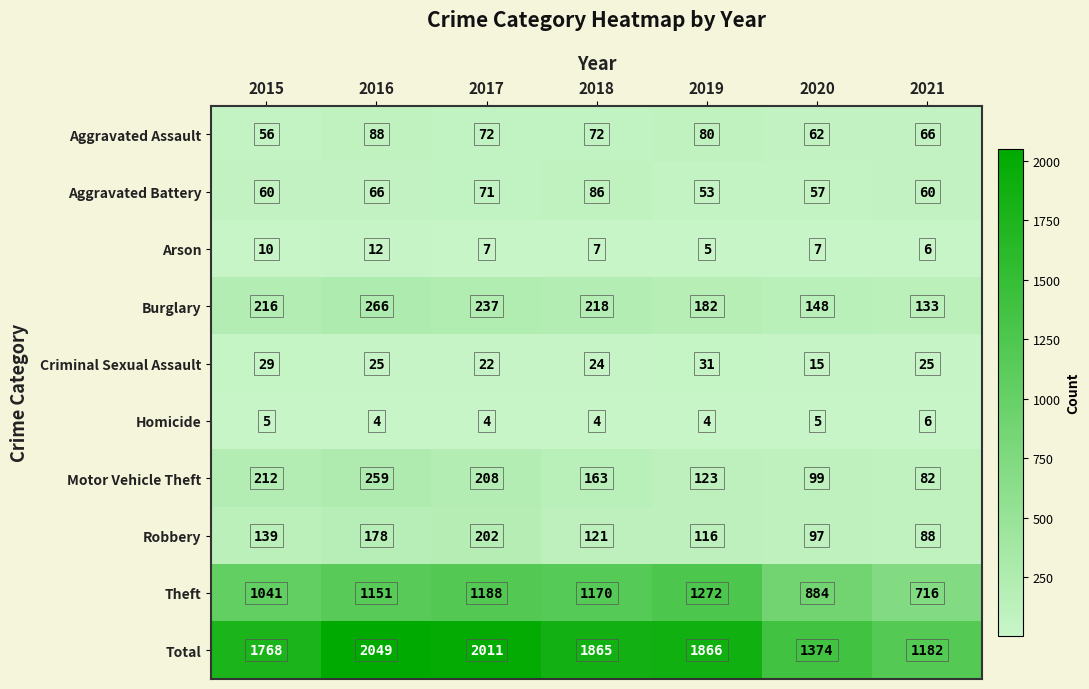

True or false: Theft has a value of 884 at 2020.

True